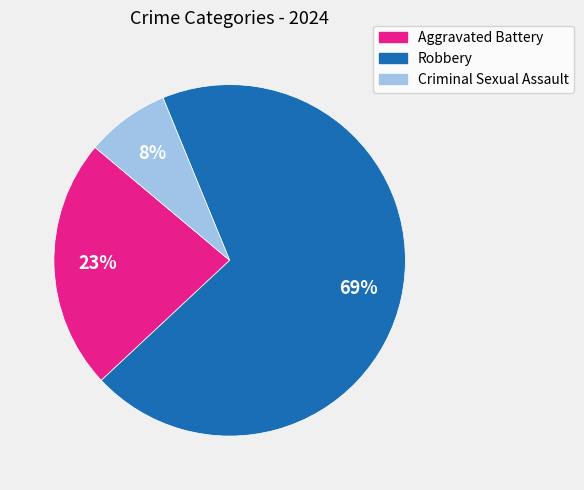

Do Robbery and Aggravated Battery together represent more than half of the pie?

Yes